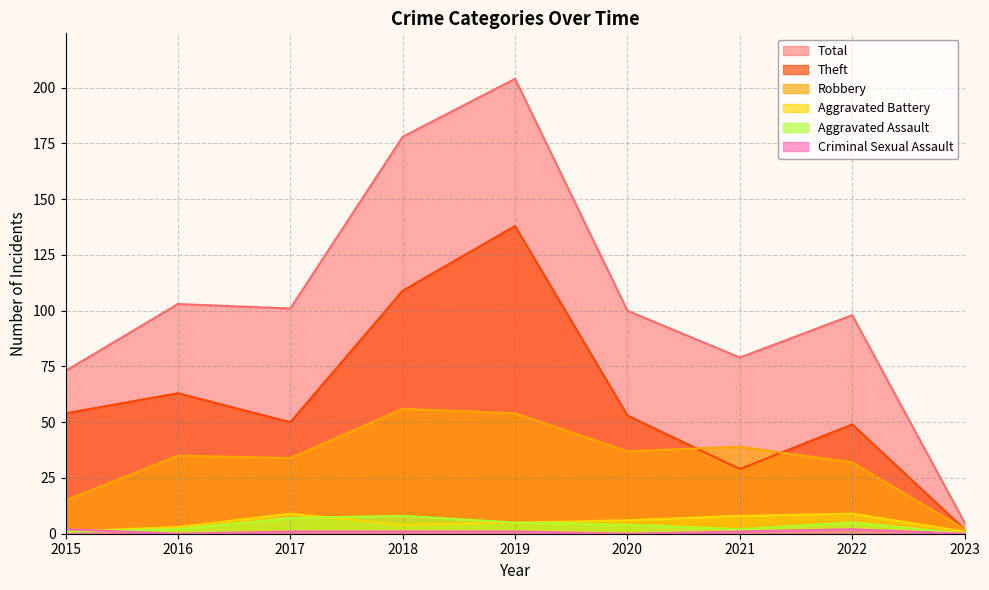

Does the chart display data point markers on the line(s)?

No